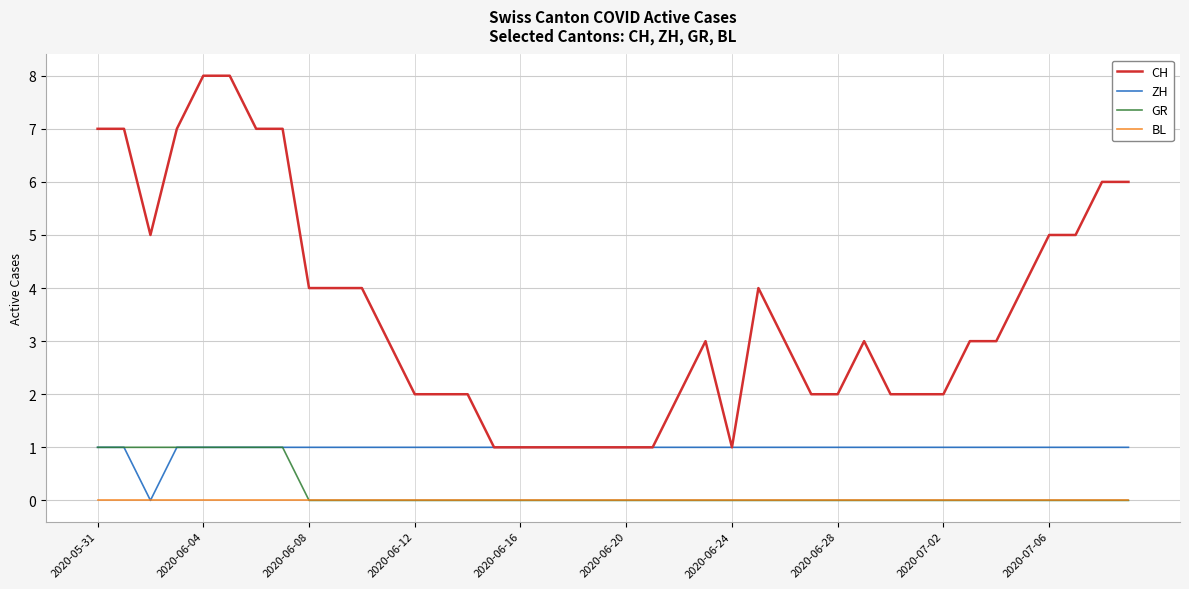

What is the maximum value shown in the chart?

8